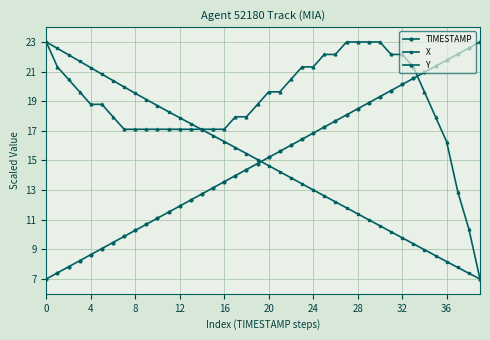

True or false: X has more than 0 points higher than both neighbors.

False